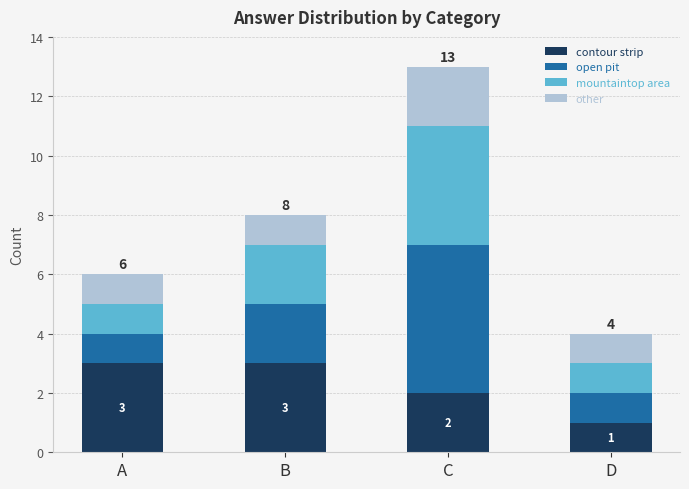

At which label is contour strip closest to 2?

C